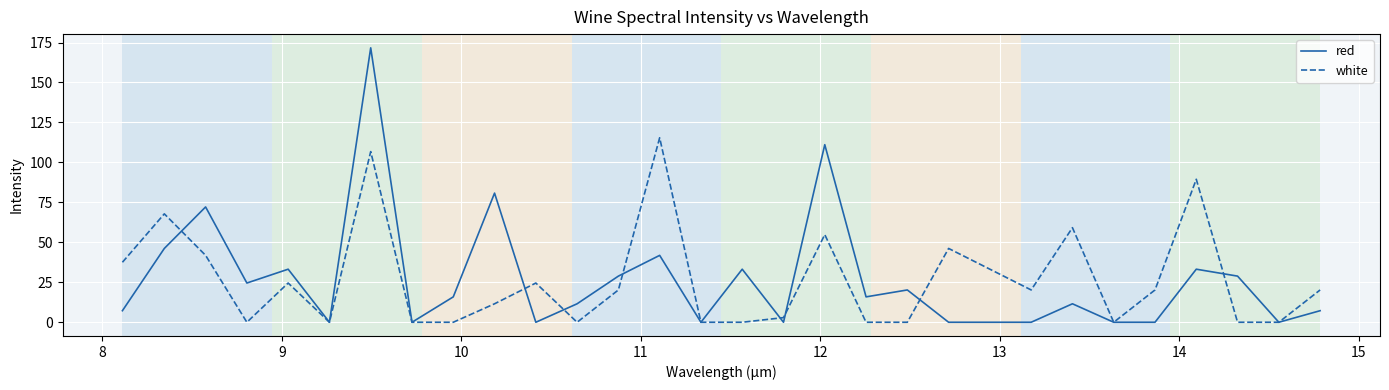

What is the highest value of the red series?

171.7